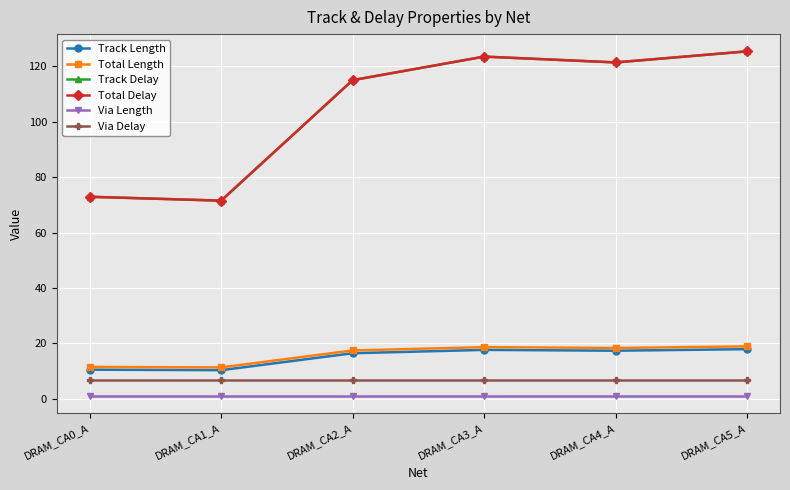

What is the sum of all Track Length values?

90.0